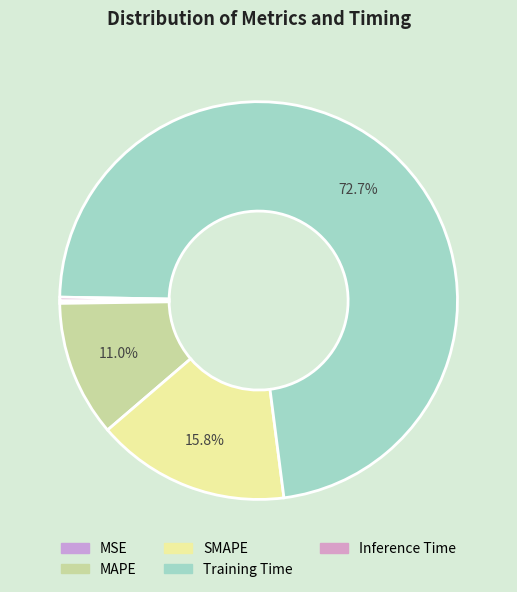

Between Training Time and MAPE, which is larger?

Training Time